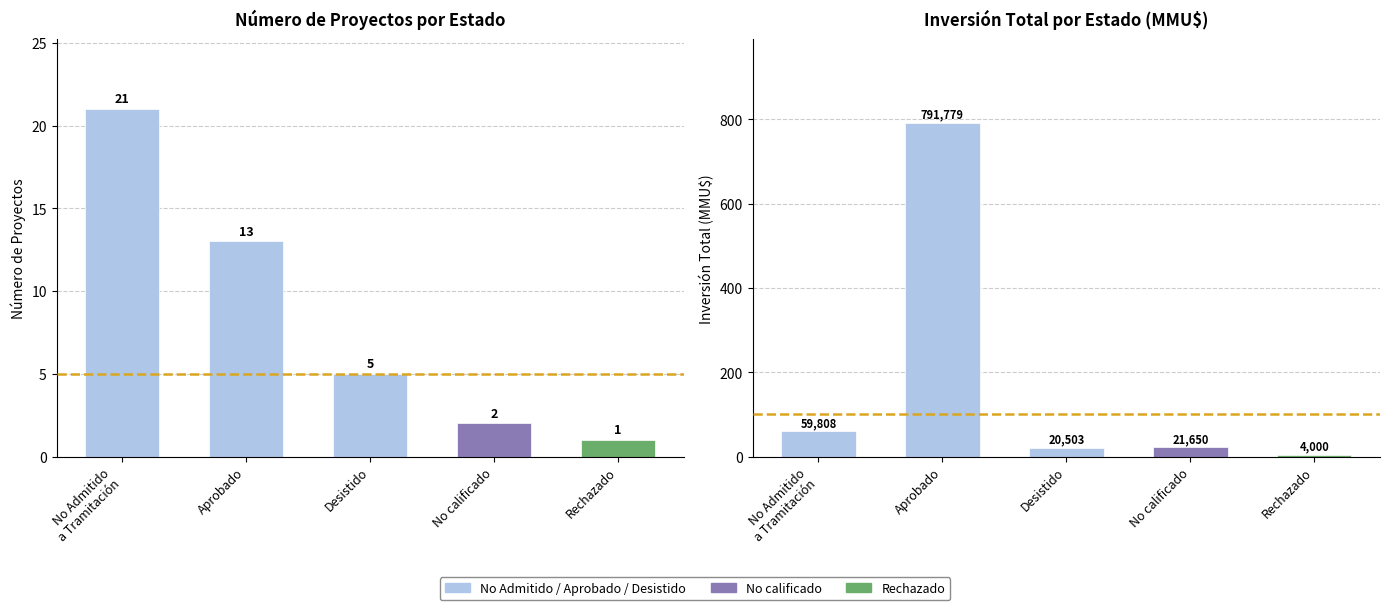

Rank the categories by value from highest to lowest.

Aprobado, No Admitido
a Tramitación, No calificado, Desistido, Rechazado